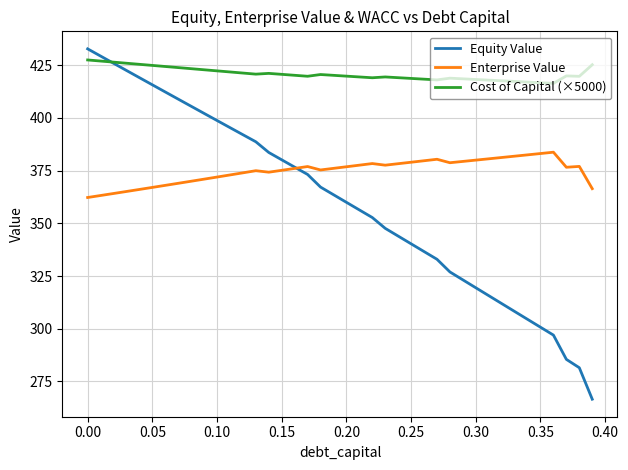

Which series ends up on top after the final intersection of Enterprise Value and Equity Value?

Enterprise Value